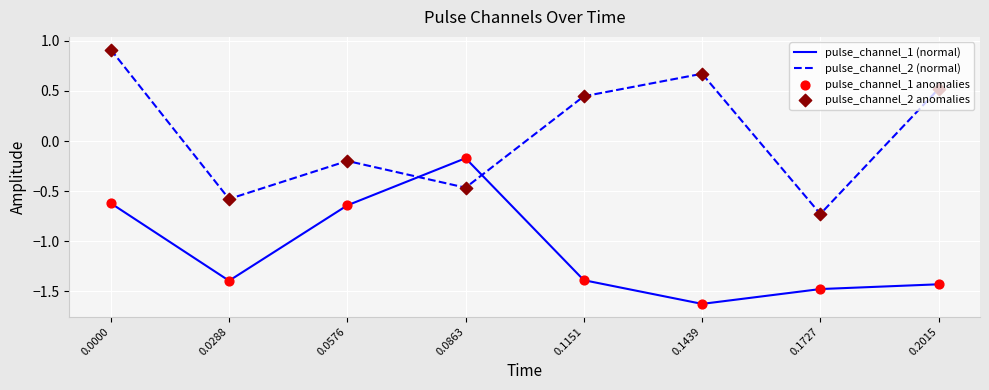

Which series changed the most between 0.0288 and 0.0863?

pulse_channel_1 (normal)